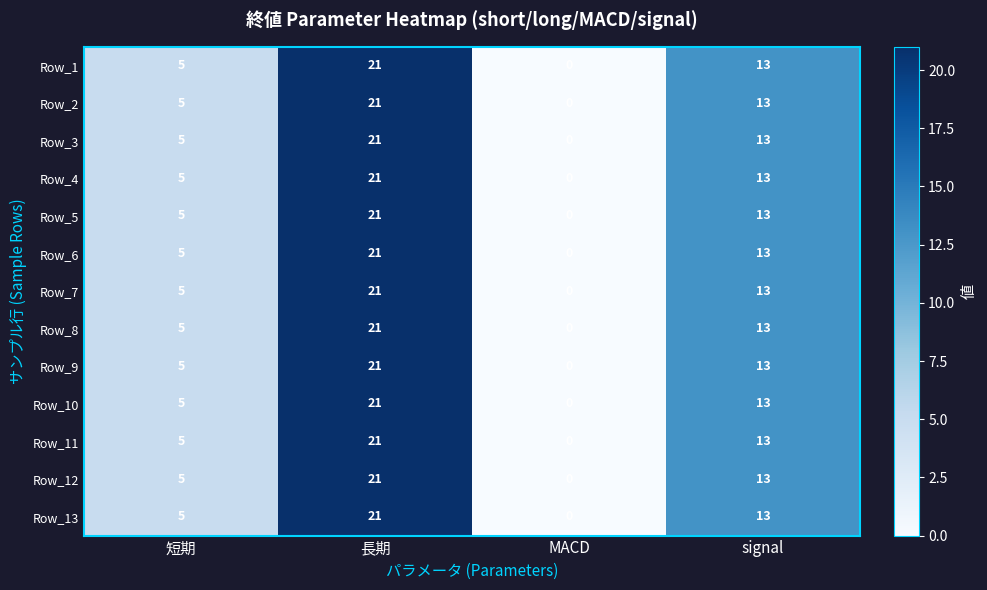

What is the difference between the maximum and minimum values in the Row_10 series?

21